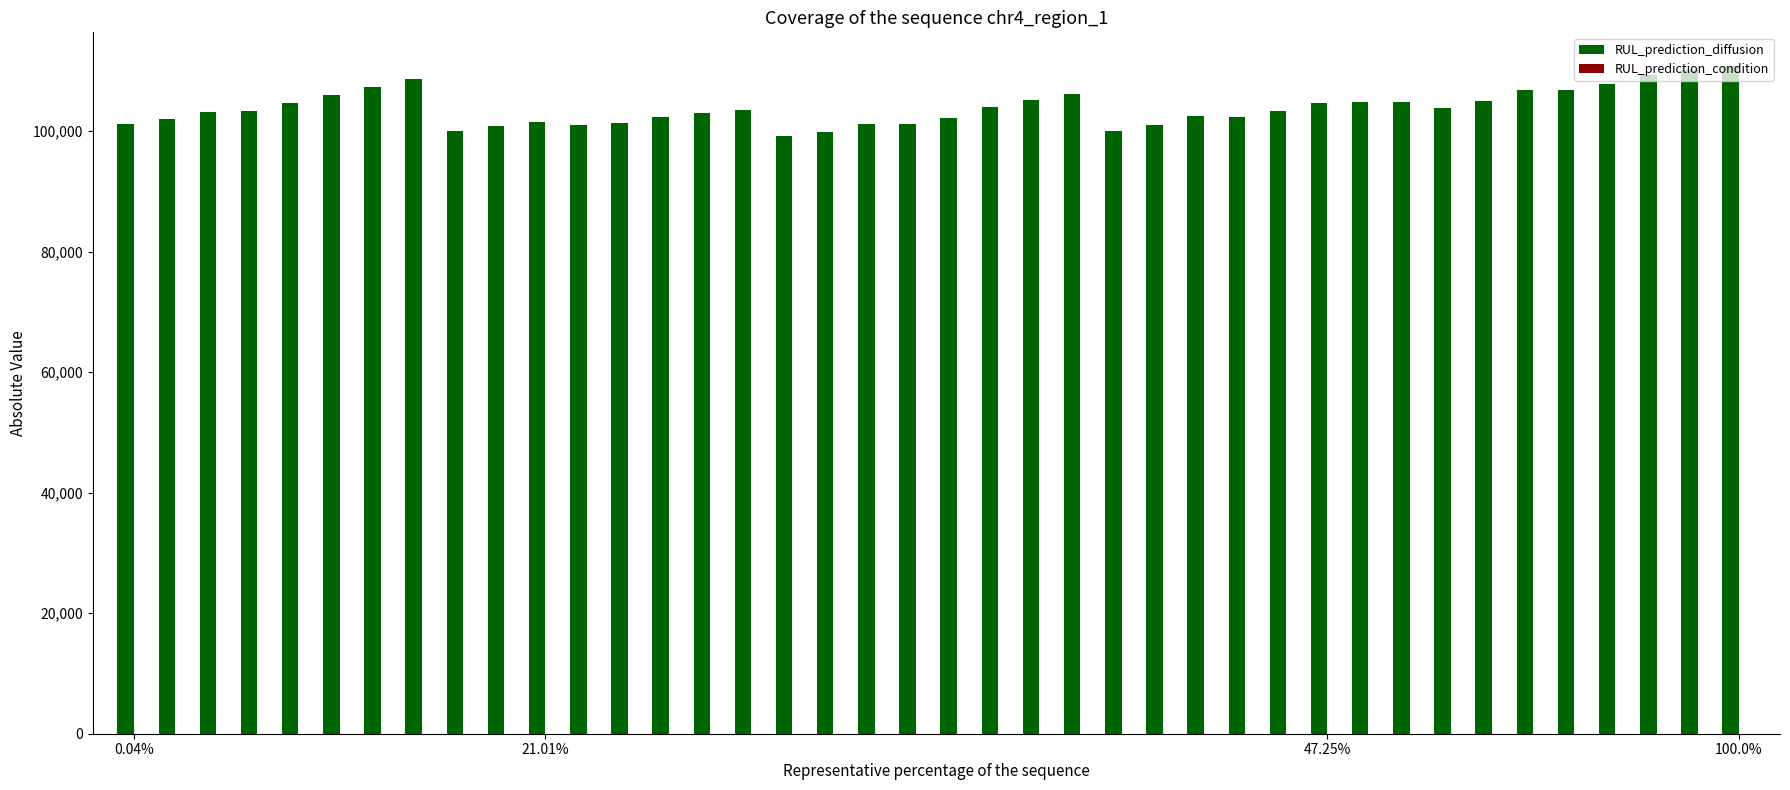

What is the greatest value displayed?

110831.8